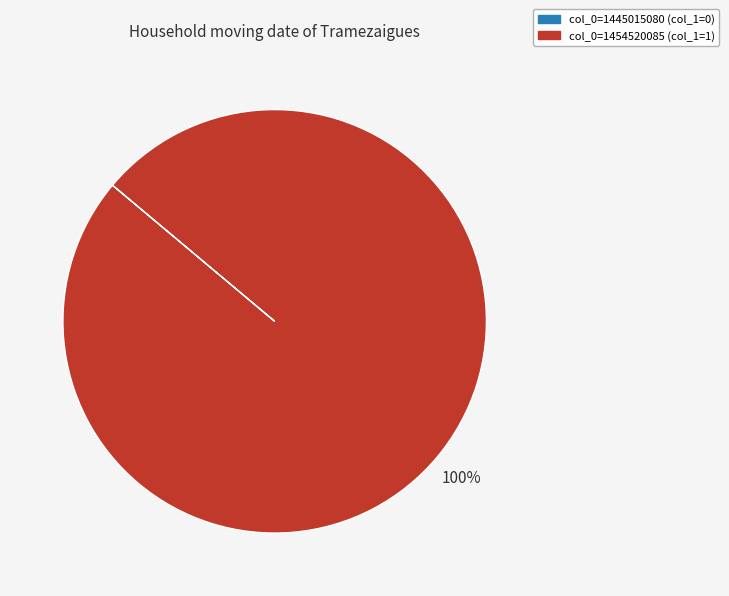

To the nearest percent, what is the average slice percentage?

50%